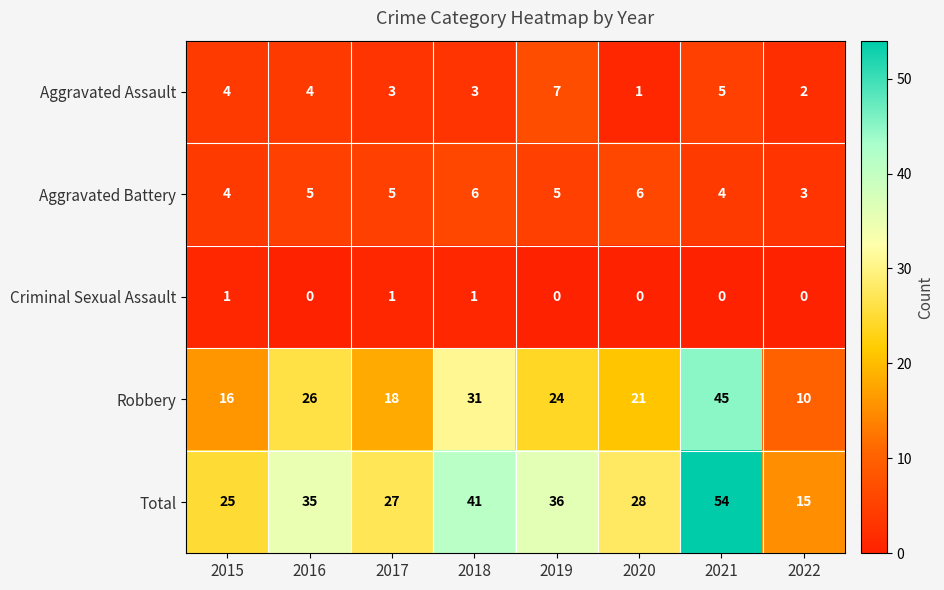

What is the difference between the maximum and minimum values in the Aggravated Assault series?

6